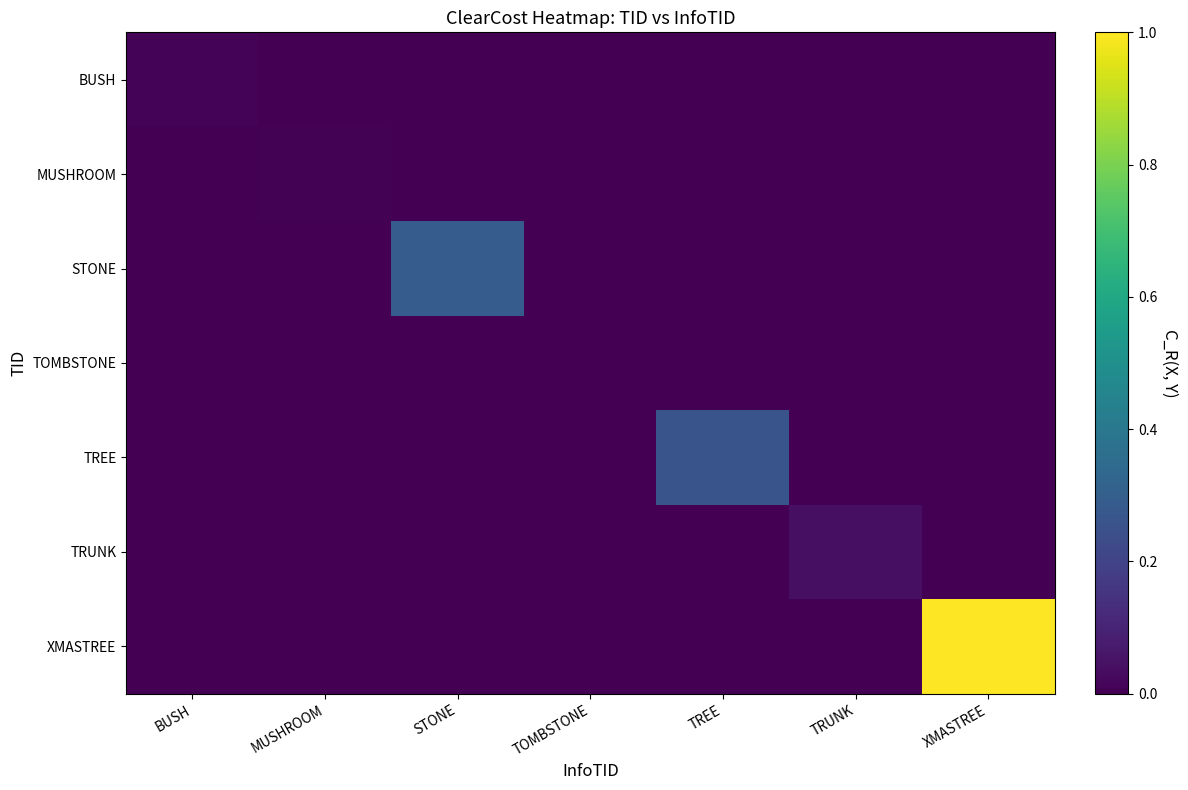

At how many categories does at least one series exceed 0?

6